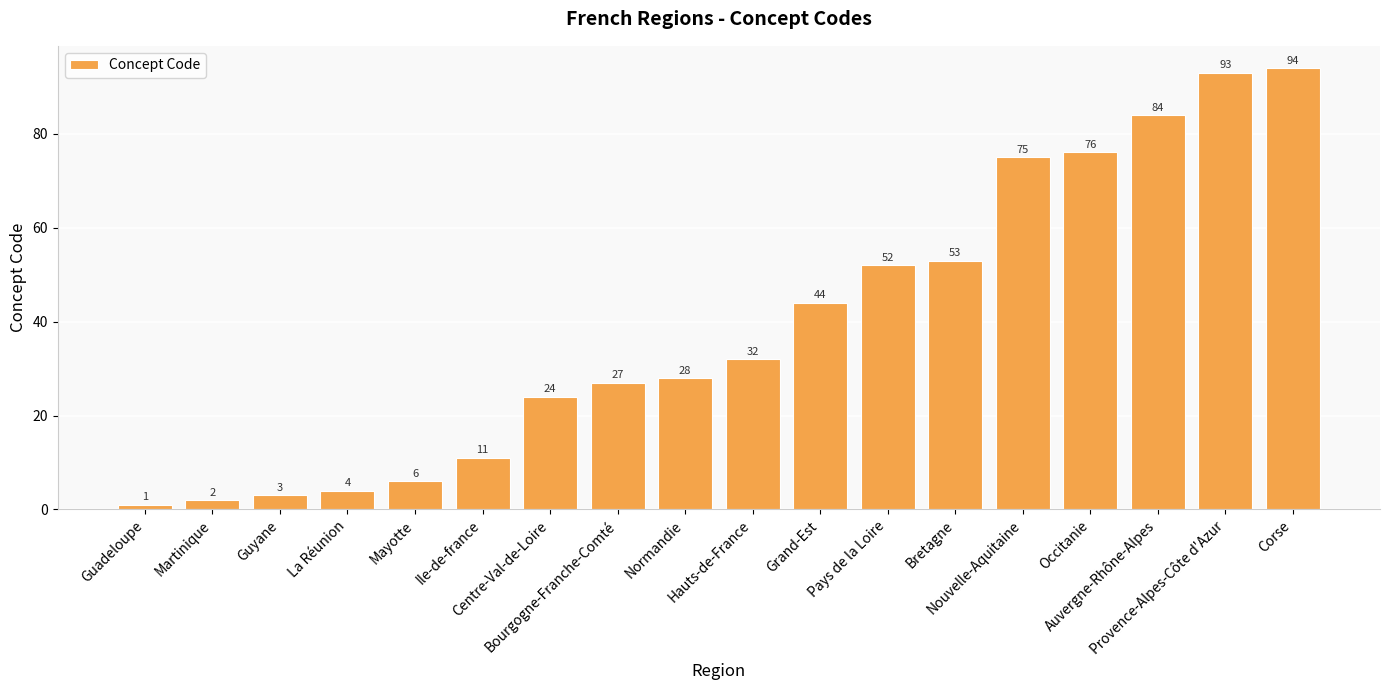

Where is the data nearest to the value 47?

Grand-Est